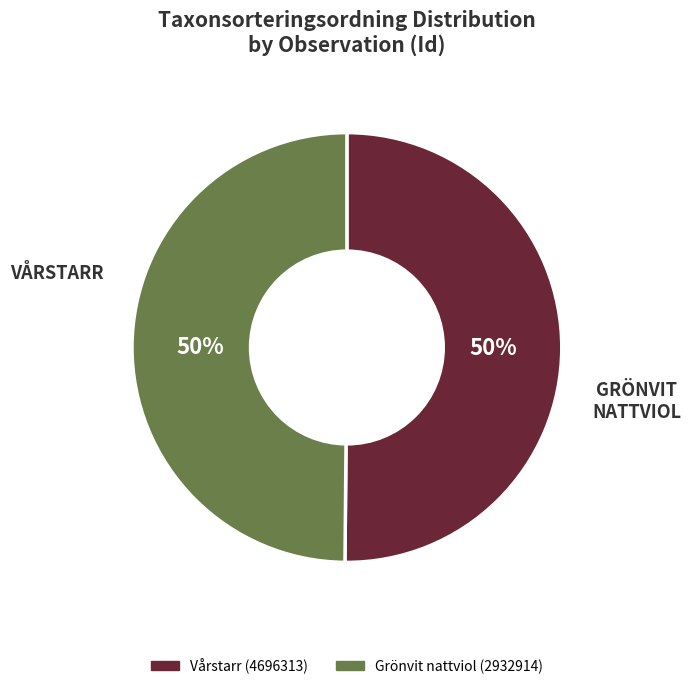

What is the ratio of the value at Vårstarr (4696313) to the value at Grönvit nattviol (2932914)?

1.0